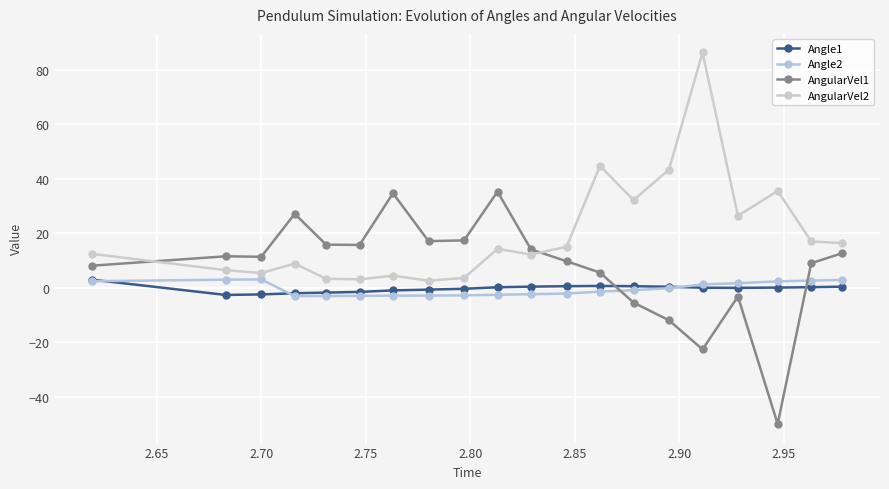

True or false: Angle2 and AngularVel2 intersect in this chart.

False